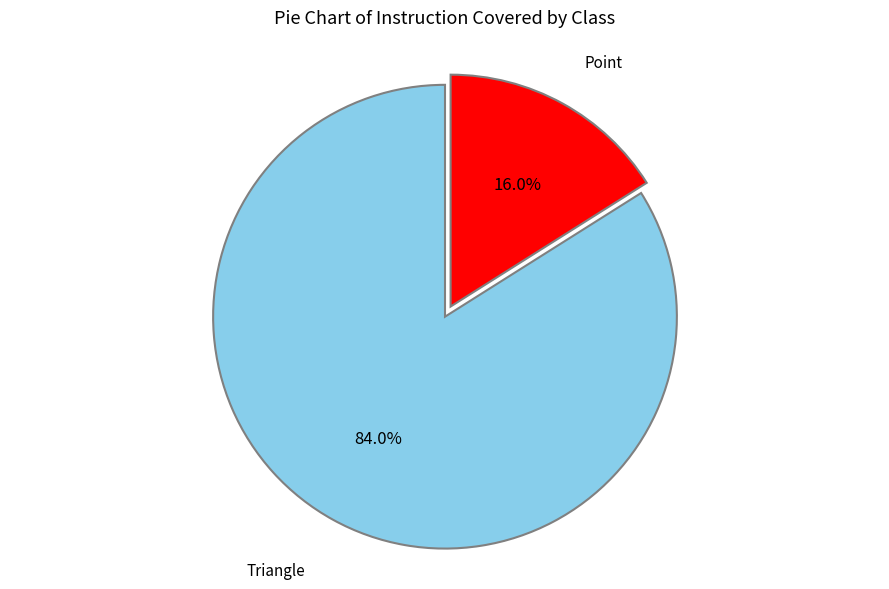

How many slices are in this pie chart?

2